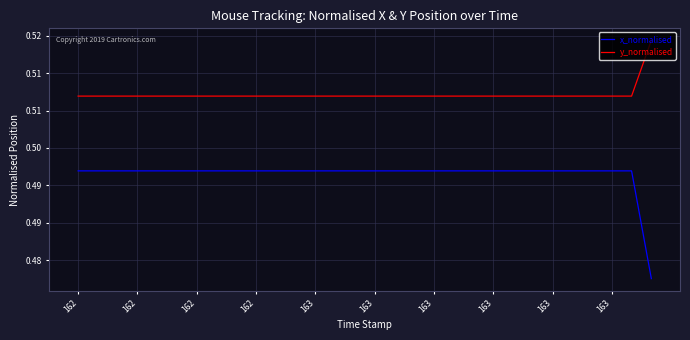

True or false: y_normalised and x_normalised cross at least once.

False